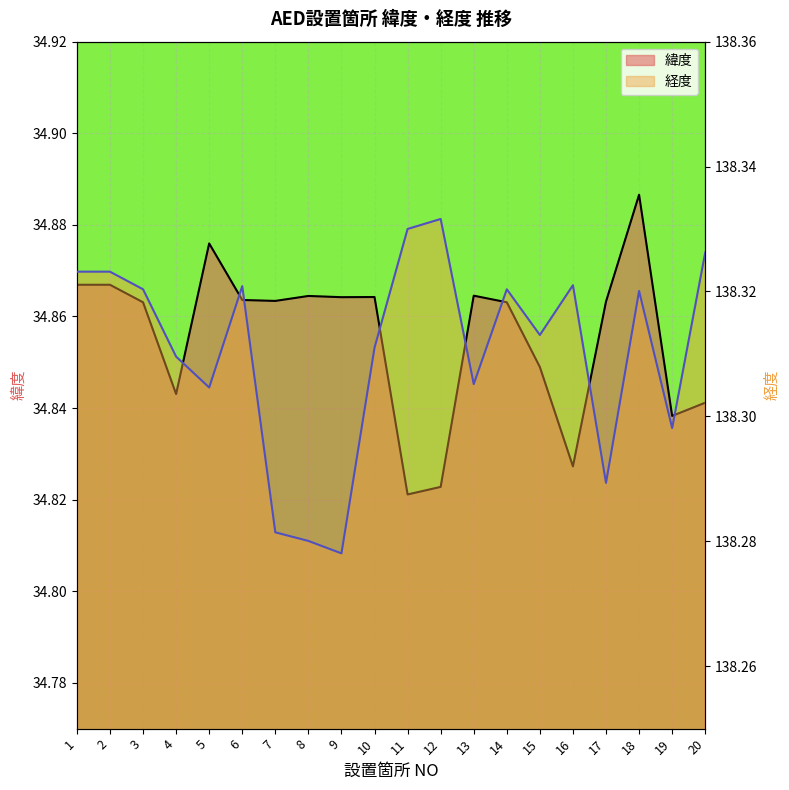

What are all the series names shown in the legend?

緯度, 経度